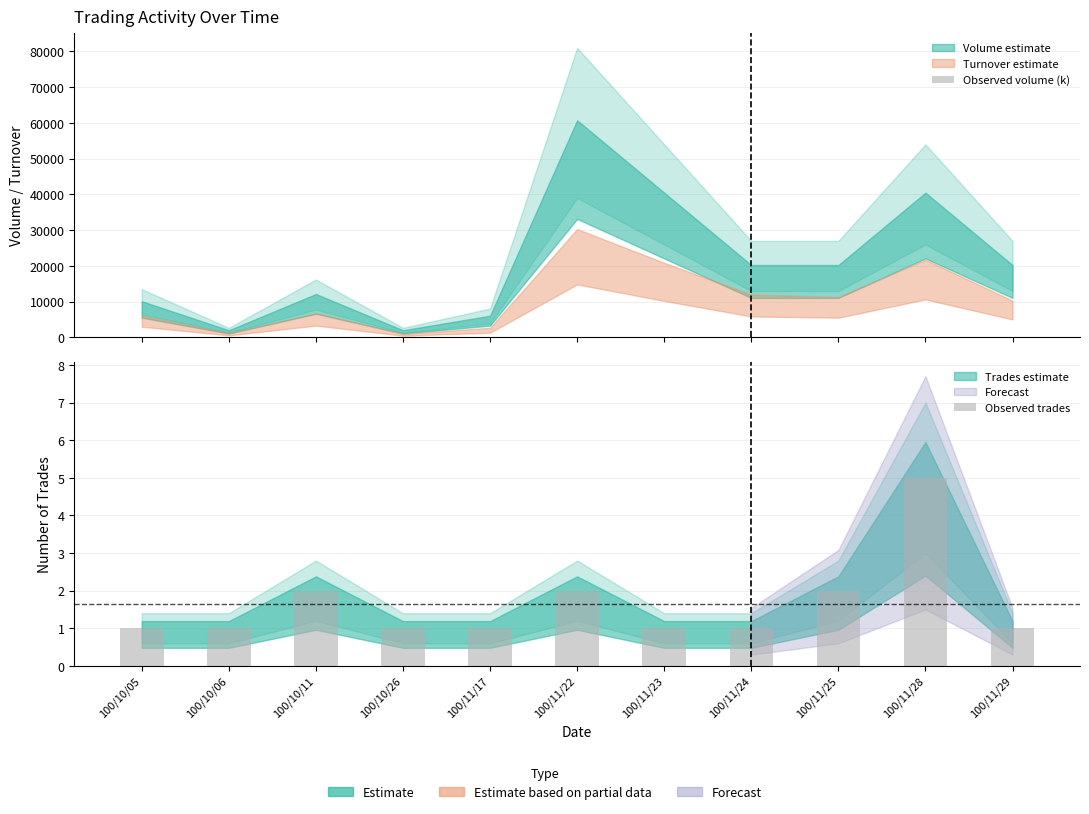

Are the bars grouped side by side (vs. stacked)?

Yes